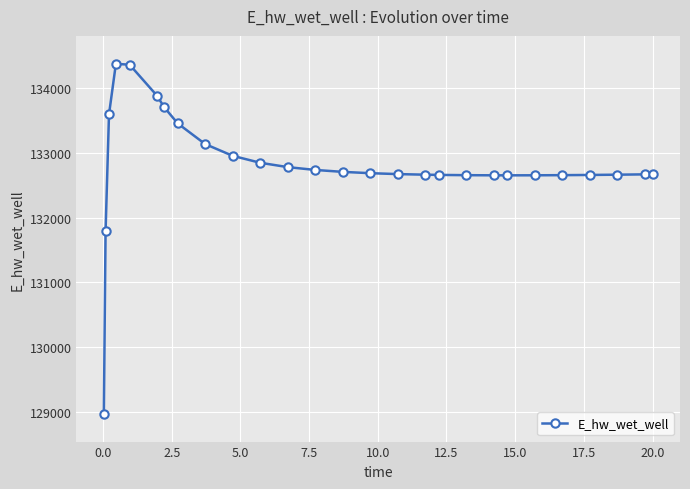

What is the difference between the second highest and minimum values?

5384.7